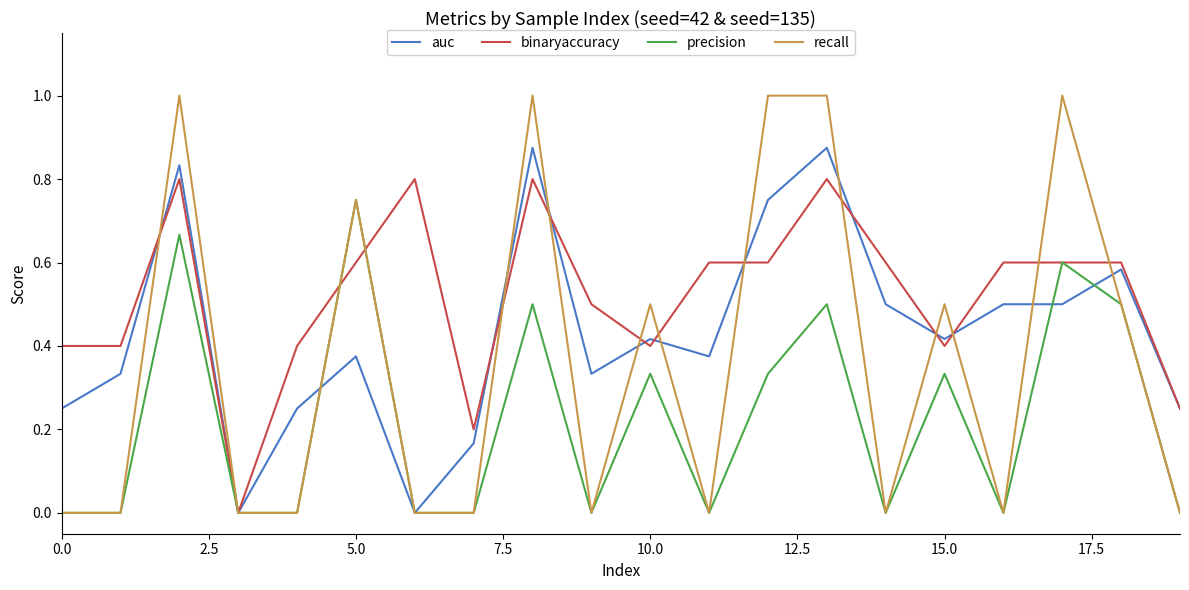

Which series has the largest total across all categories?

binaryaccuracy